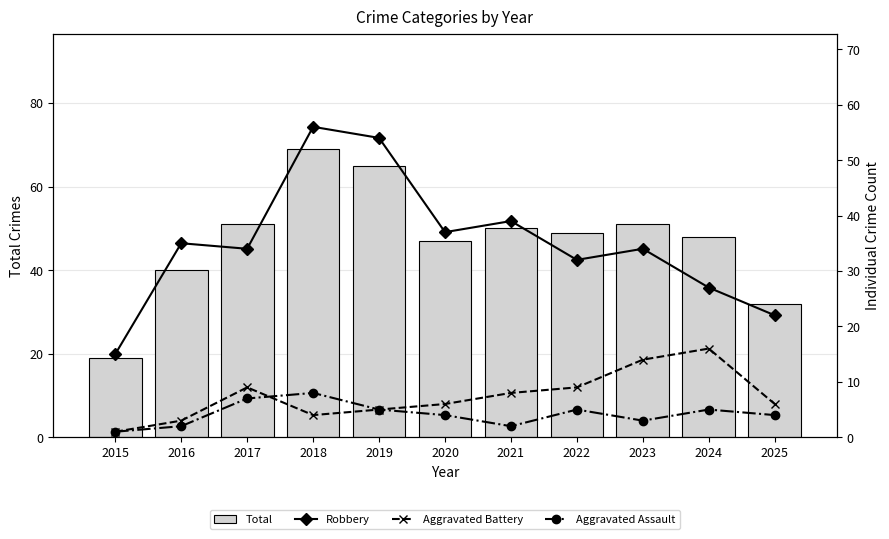

Which series changed the most between 2021 and 2023?

Aggravated Battery